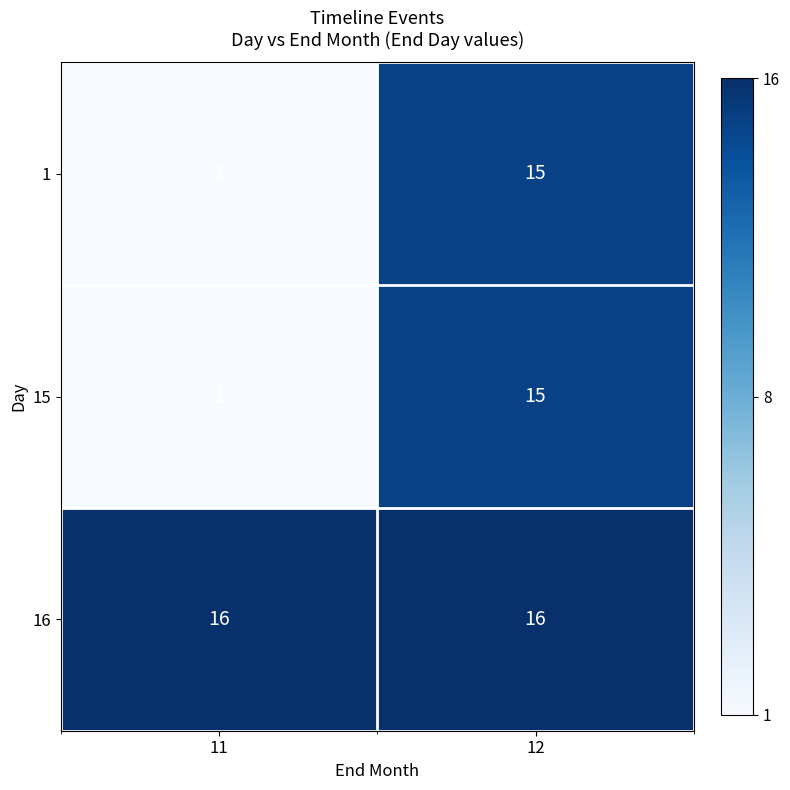

Which category has the highest value in the 1 series?

12